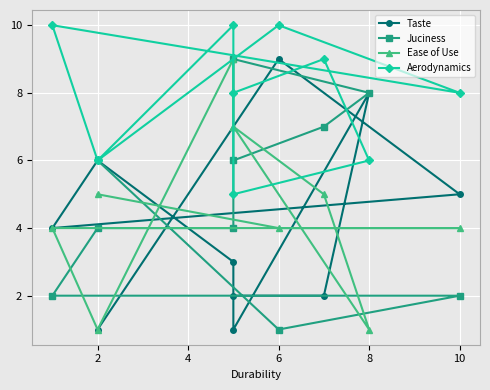

Is the value of Aerodynamics at 9 greater than the value of Ease of Use at 10?

No